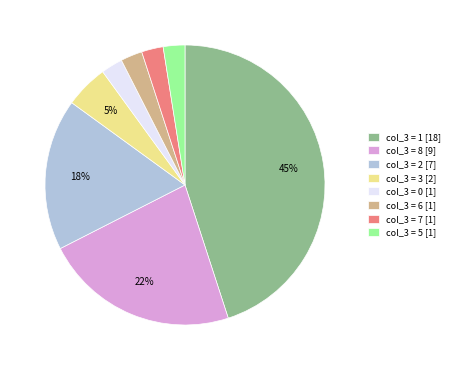

To the nearest percent, what is the average slice percentage?

12%